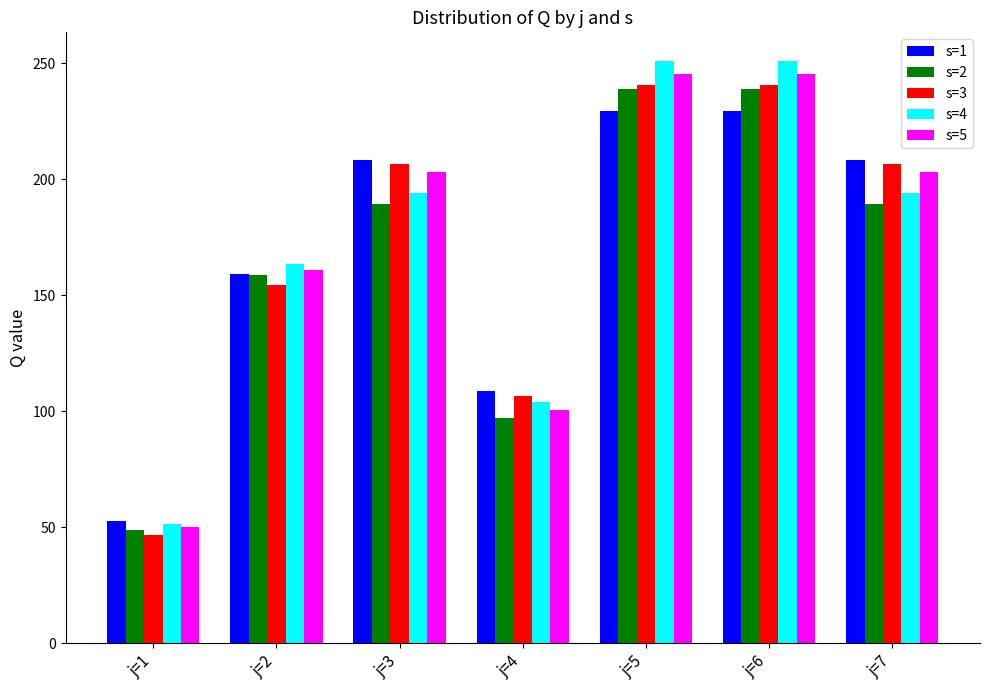

Is the value of s=4 at j=6 greater than the value of s=5 at j=2?

Yes